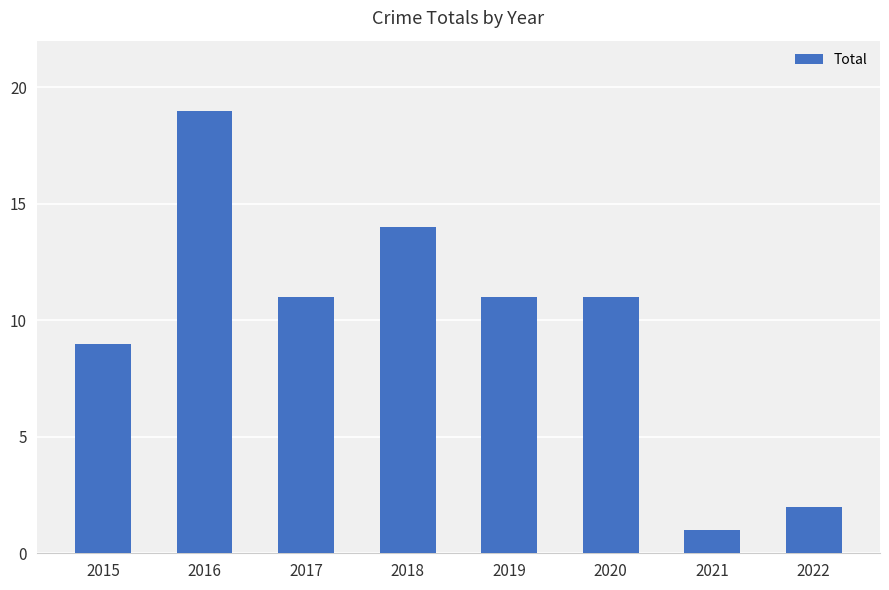

What is the smallest value displayed?

1